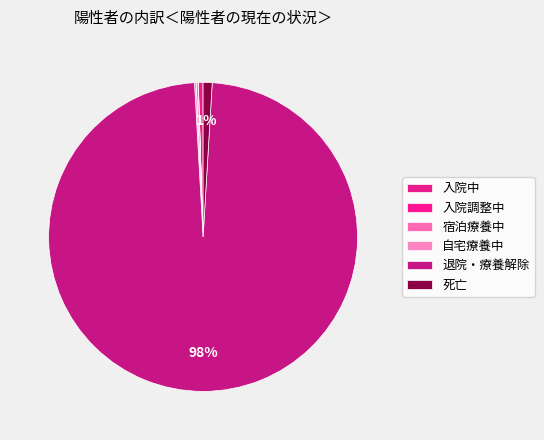

Which category has the biggest portion of the pie?

退院・療養解除